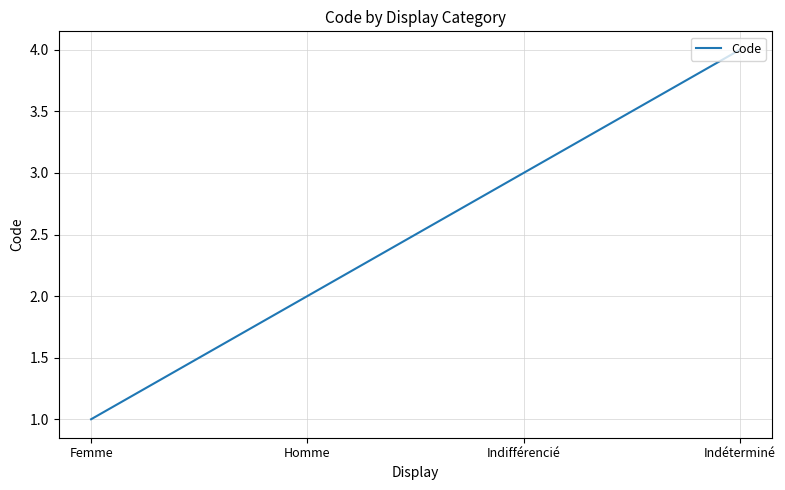

What is the sum of the values at Femme and Indéterminé?

5